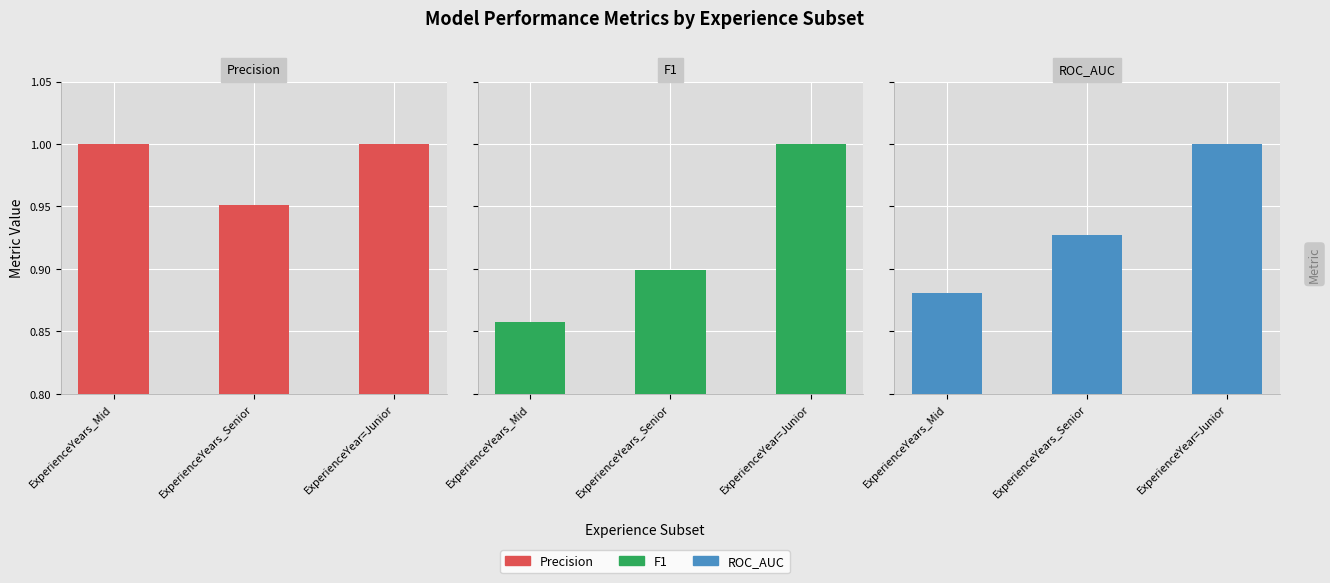

List the labels in order of ROC_AUC value, smallest first.

ExperienceYears_Mid, ExperienceYears_Senior, ExperienceYear=Junior